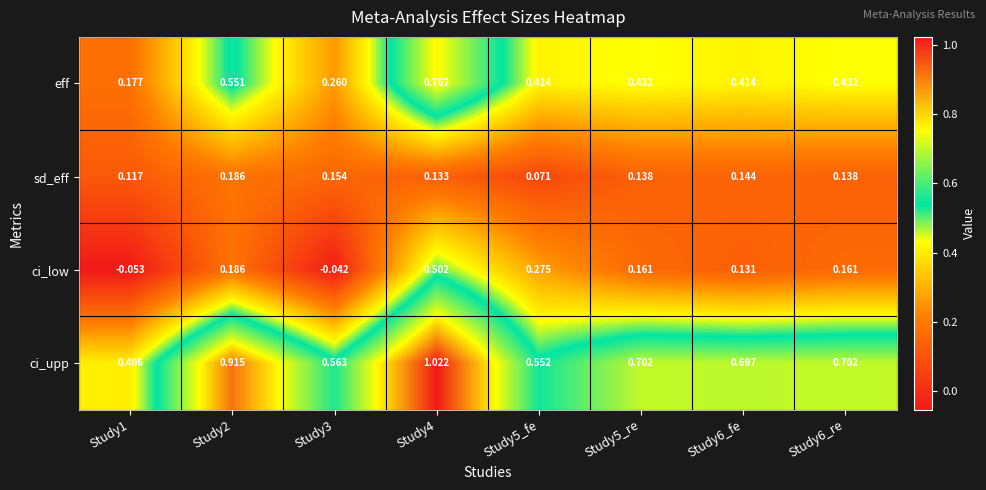

Which series has the largest range (max minus min)?

ci_upp